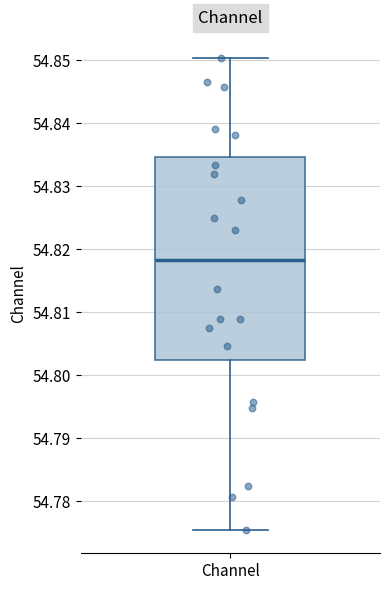

Transcribe this box plot: give where the median line is, the range the box spans, and where the two whiskers end, as read against the y-axis. The values are not printed on the chart, so give them approximately, as read against the axis.

median 54.818, box 54.802 to 54.835, whiskers 54.775 to 54.850